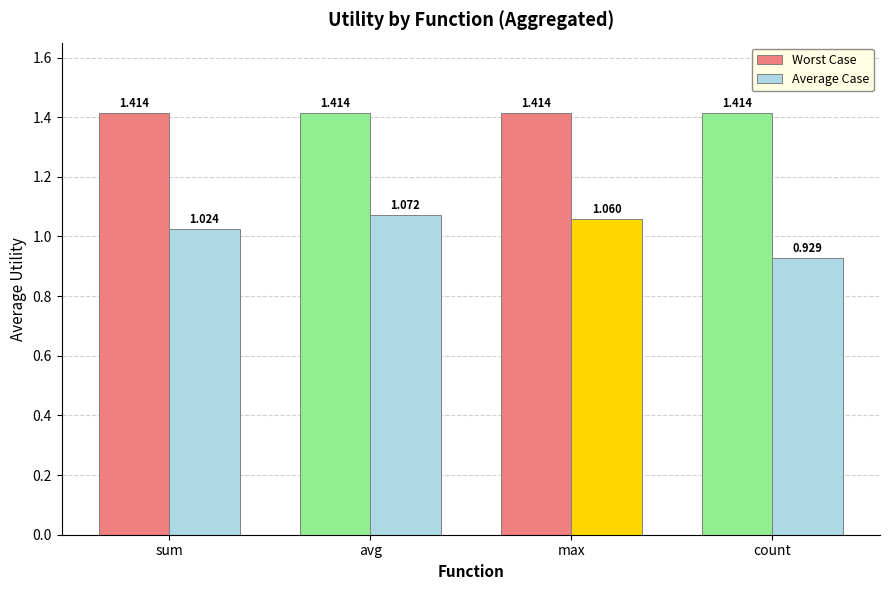

What is the label of the 1st bar from the right?

count